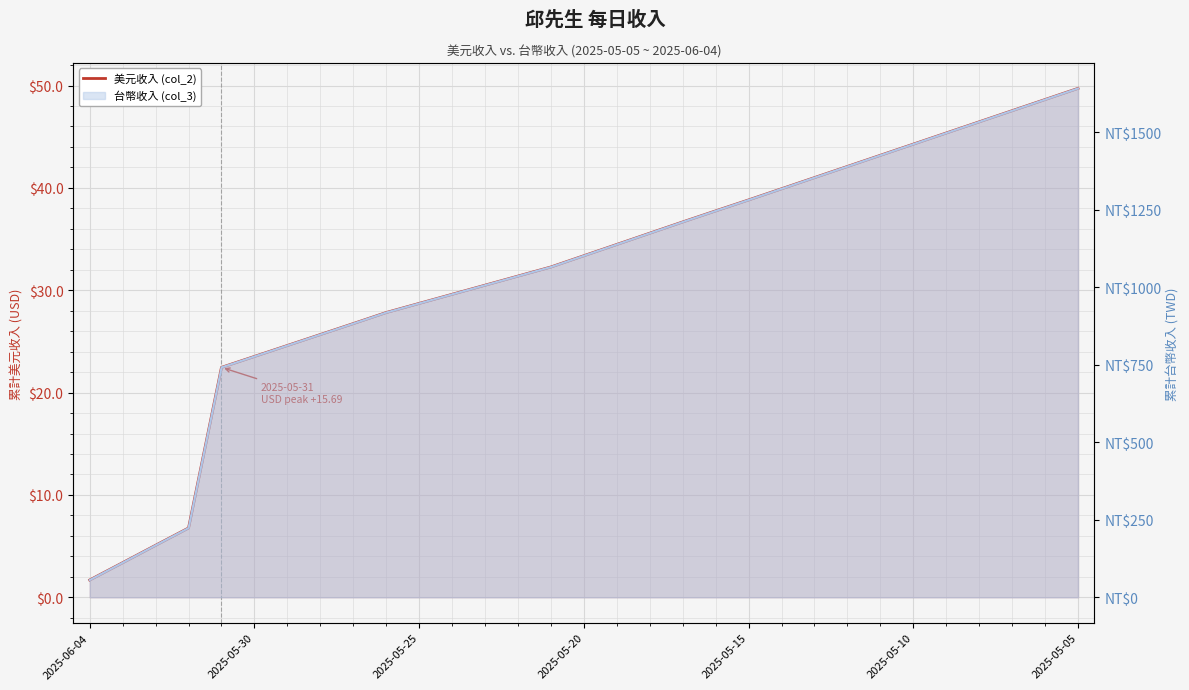

What is the value of the 19th point from the left?

36.7